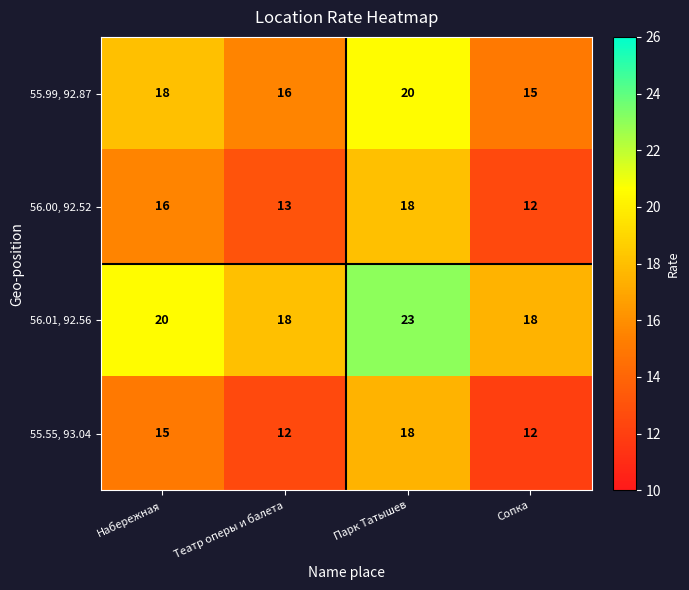

What is the average value of the 55.99, 92.87 series?

17